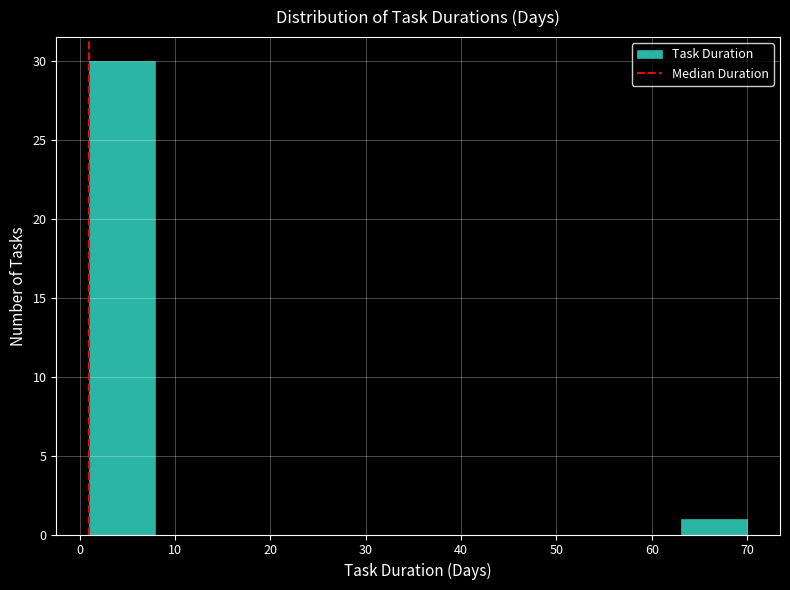

Reading left to right, transcribe this chart: for each bar, give the range it covers on the x-axis and its height. Neither the bar edges nor the heights are printed on the chart, so give them approximately, as read against the axes.

1.0 to 7.9: 30
7.9 to 14.8: 0
14.8 to 21.7: 0
21.7 to 28.6: 0
28.6 to 35.5: 0
35.5 to 42.4: 0
42.4 to 49.3: 0
49.3 to 56.2: 0
56.2 to 63.1: 0
63.1 to 70.0: 1